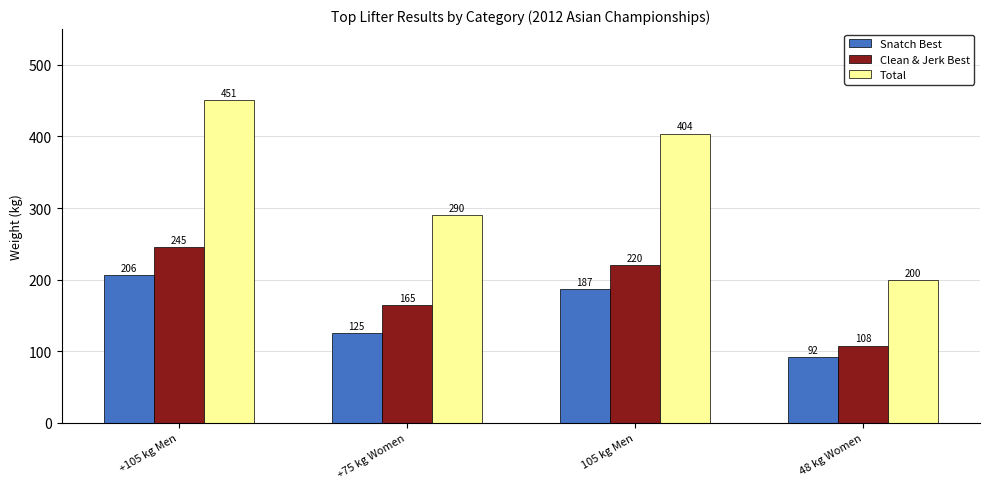

What is the highest value of the Snatch Best series?

206